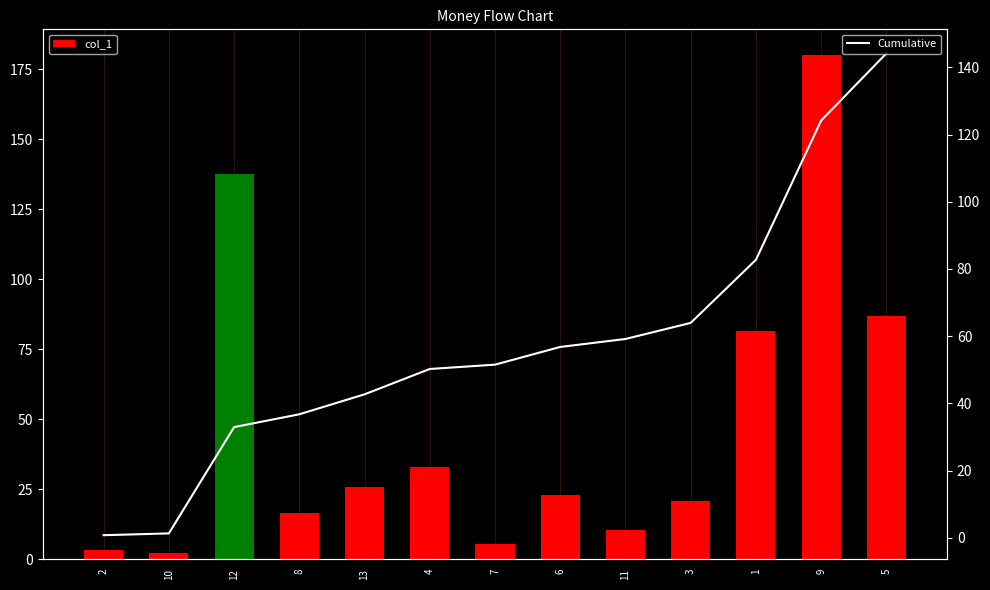

At which category is the sum across all series the highest?

9